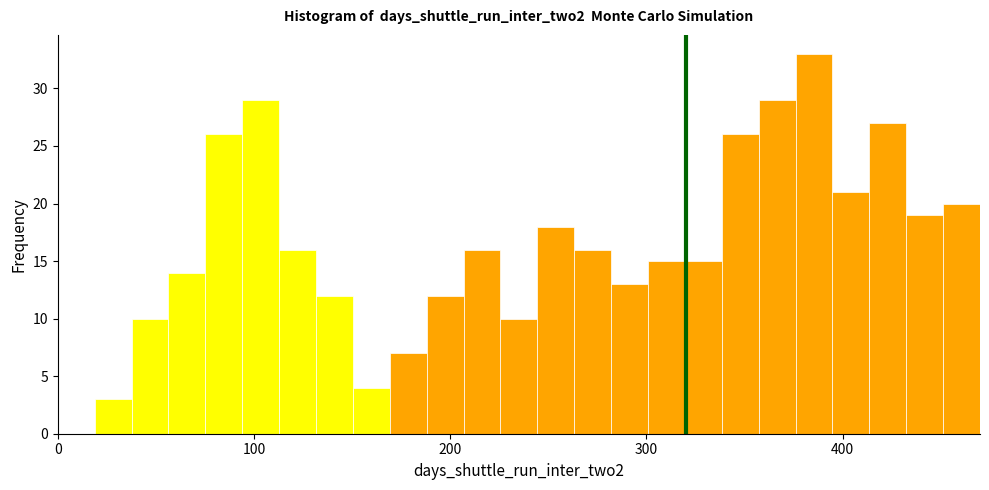

Read against the x-axis, roughly where is the centre of the tallest bar?

390